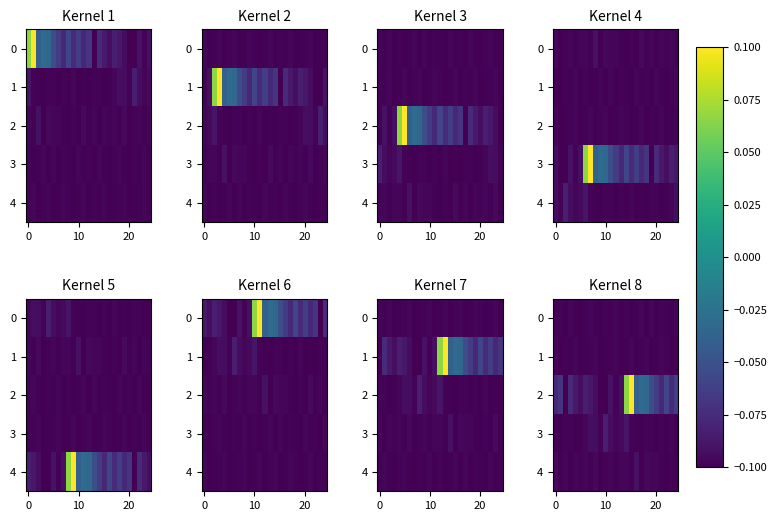

What is the greatest value displayed?

0.1